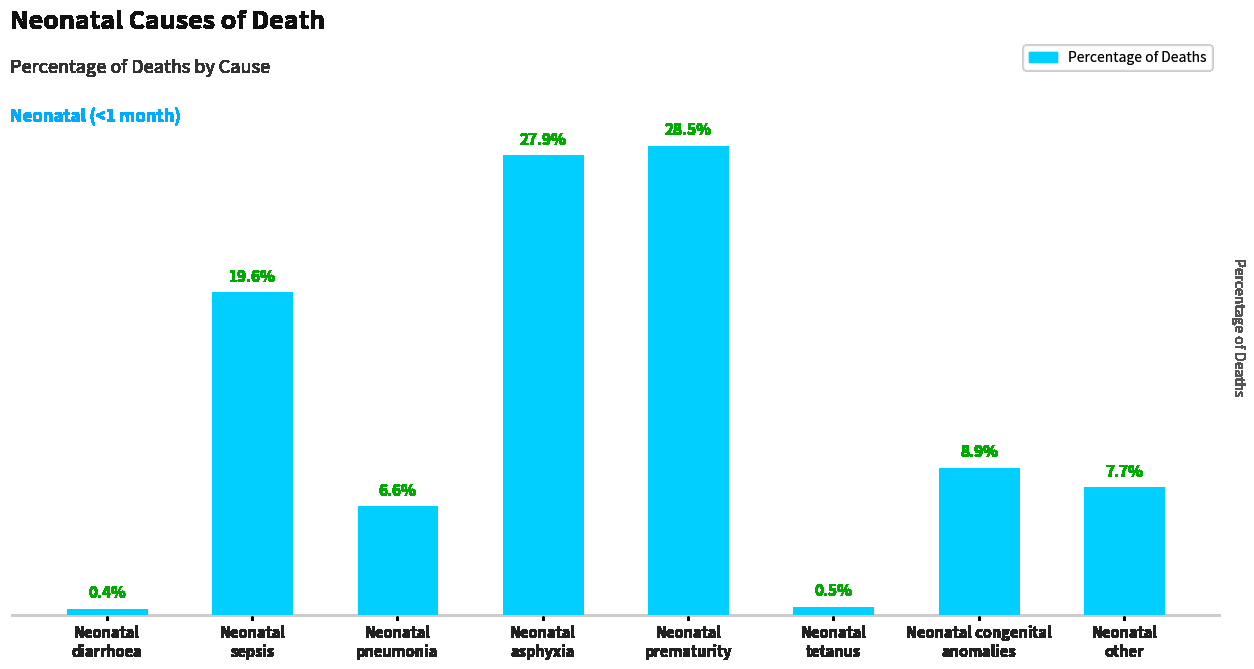

List the labels in order of value, smallest first.

Neonatal
diarrhoea, Neonatal
tetanus, Neonatal
pneumonia, Neonatal
other, Neonatal congenital
anomalies, Neonatal
sepsis, Neonatal
asphyxia, Neonatal
prematurity